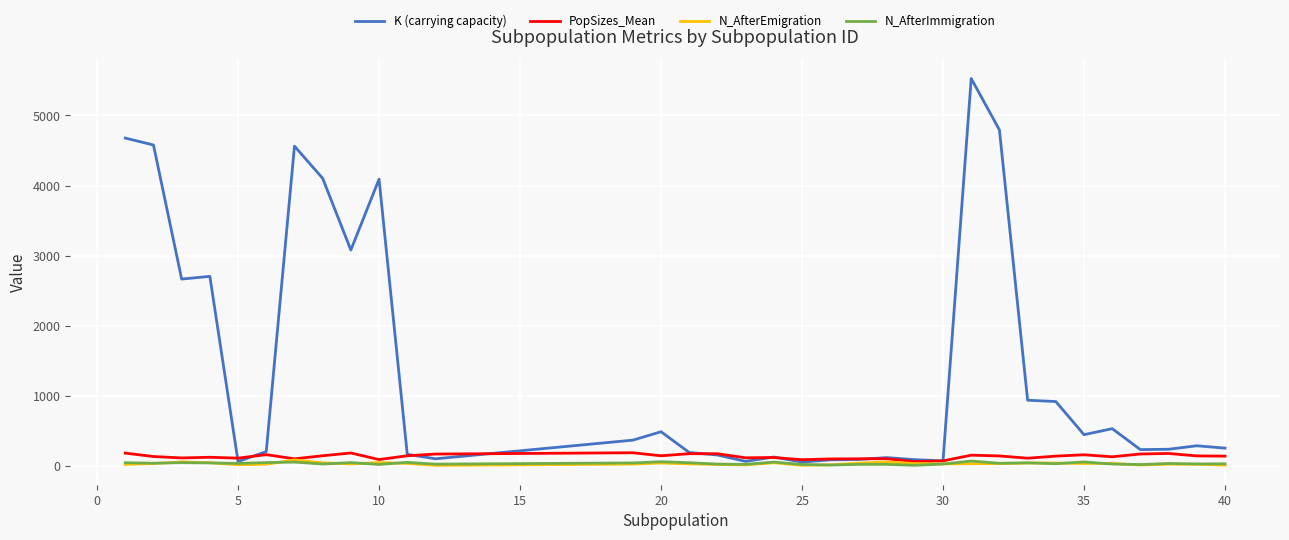

Which series has the largest total across all categories?

K (carrying capacity)